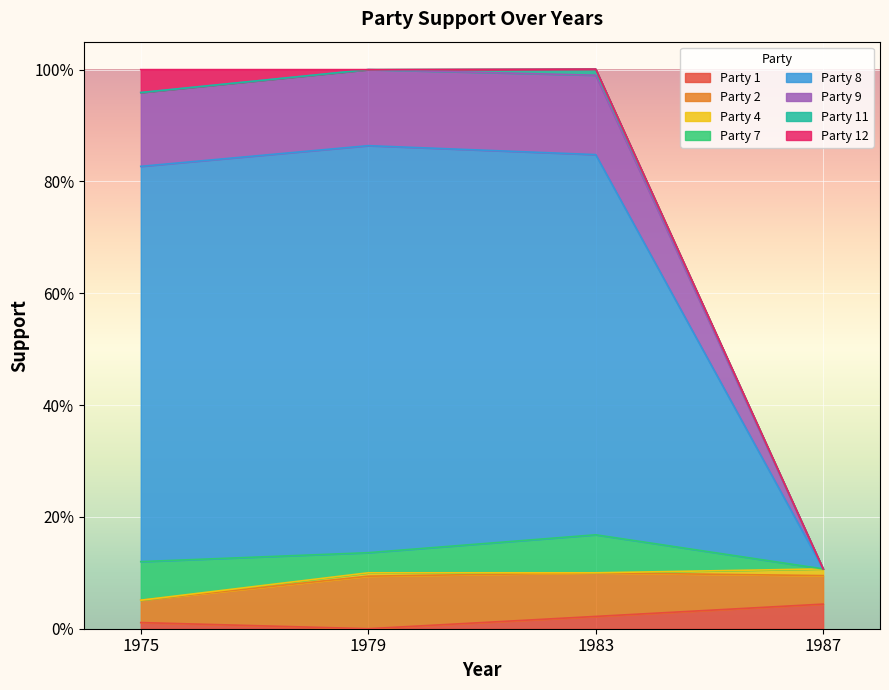

True or false: Party 8 and Party 12 intersect in this chart.

False